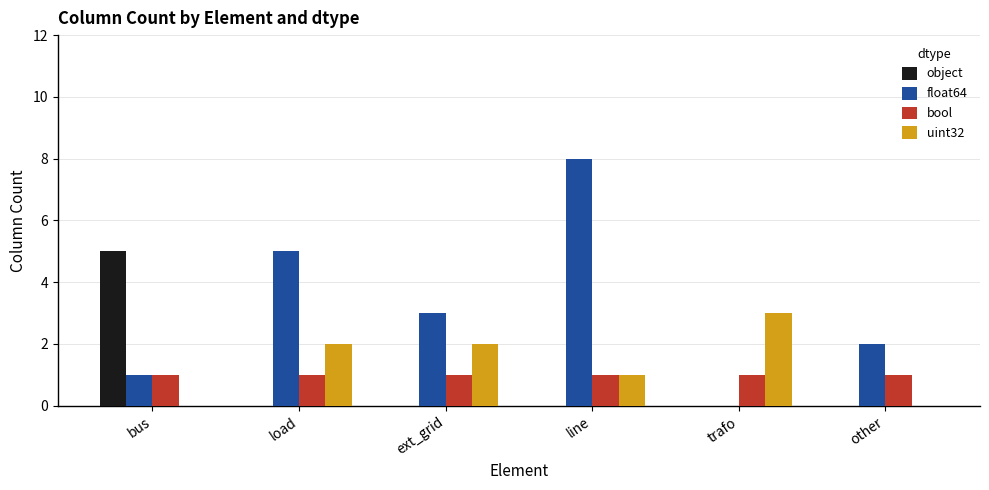

Reading left to right, list all the values displayed in this chart.

object: 5	0	0	0	0	0
float64: 1	5	3	8	0	2
bool: 1	1	1	1	1	1
uint32: 0	2	2	1	3	0